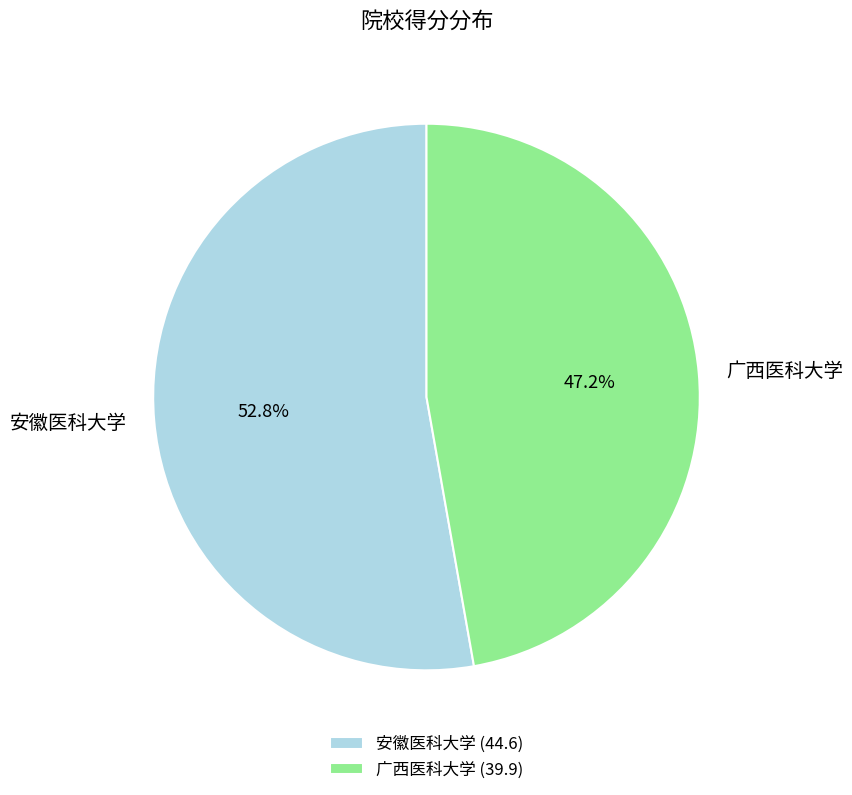

Rank the categories by value from highest to lowest.

安徽医科大学, 广西医科大学